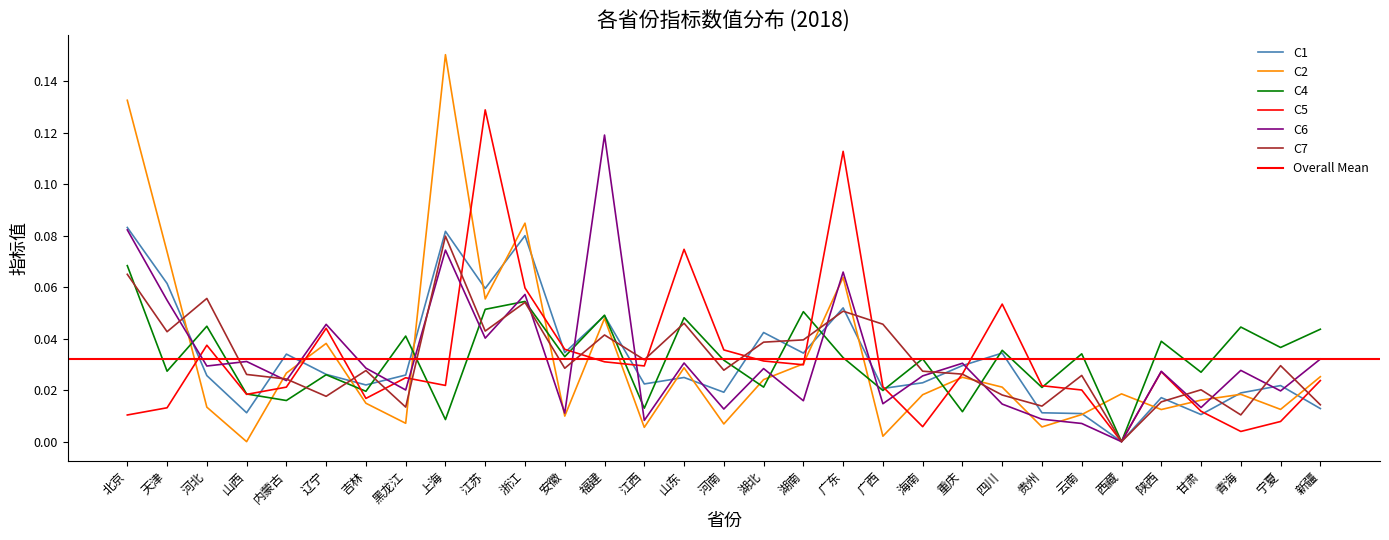

At which category does C5 reach its first local peak?

河北